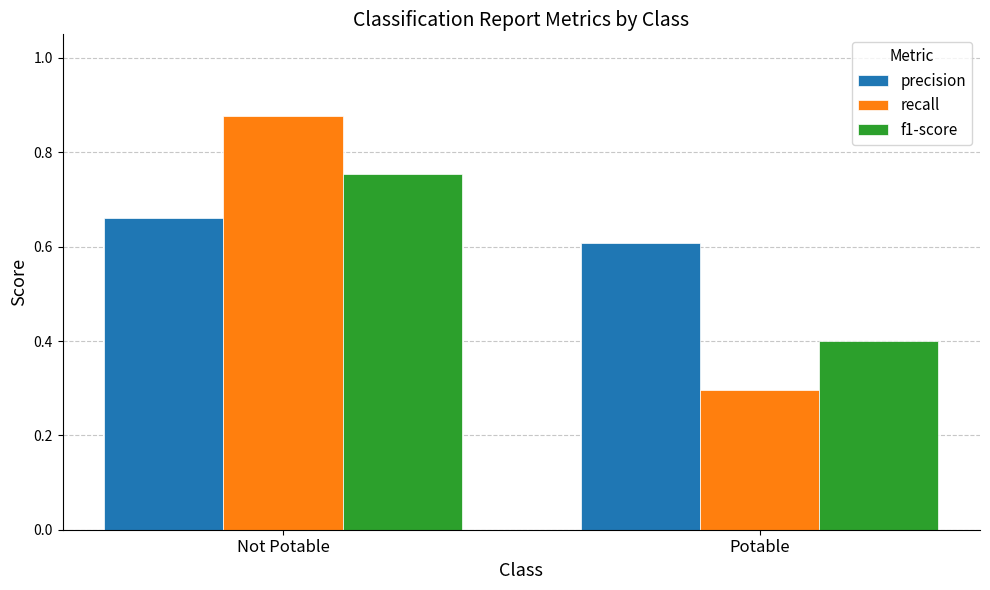

Is the value of f1-score at Potable greater than the value of recall at Not Potable?

No